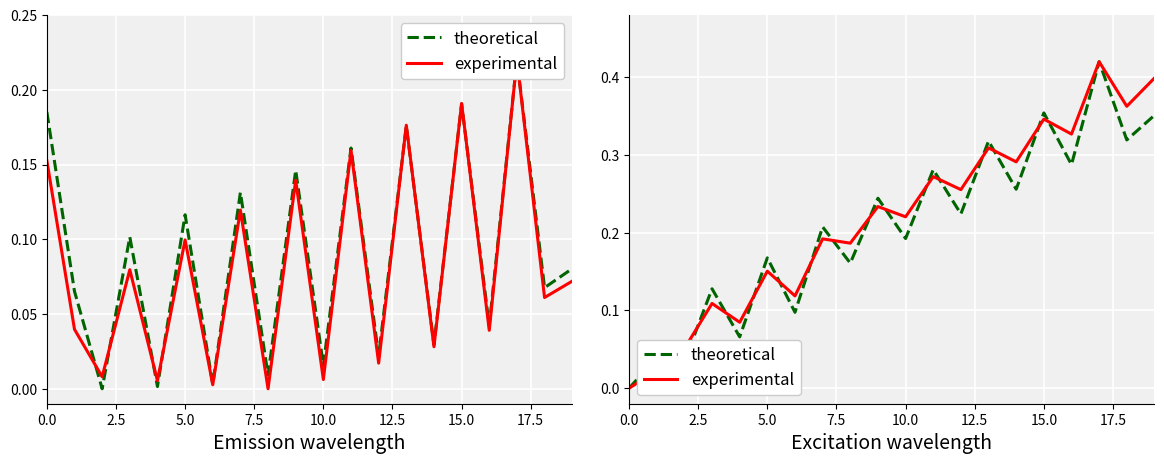

The theoretical series shows -0.1 at 0.0. True or false?

False